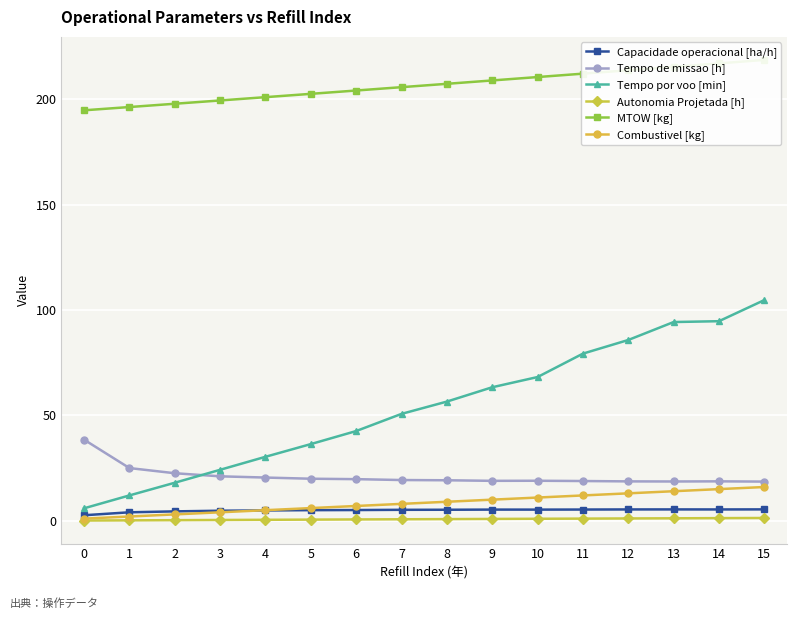

True or false: Combustivel [kg] has more than 2 points higher than both neighbors.

False